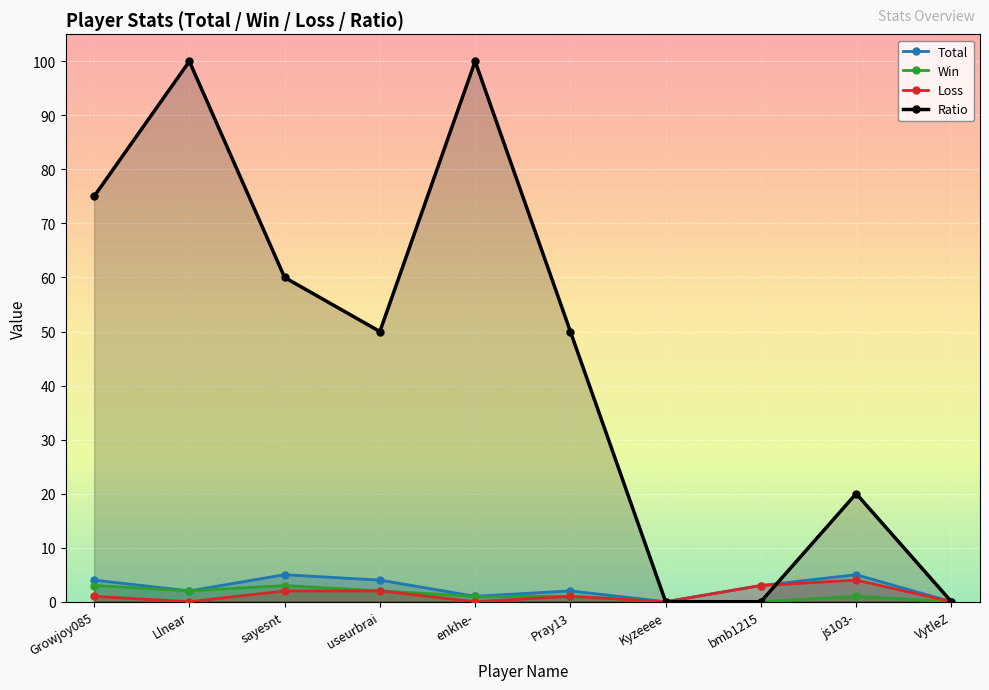

In Ratio, how many points are lower than both neighbors (excluding endpoints)?

1